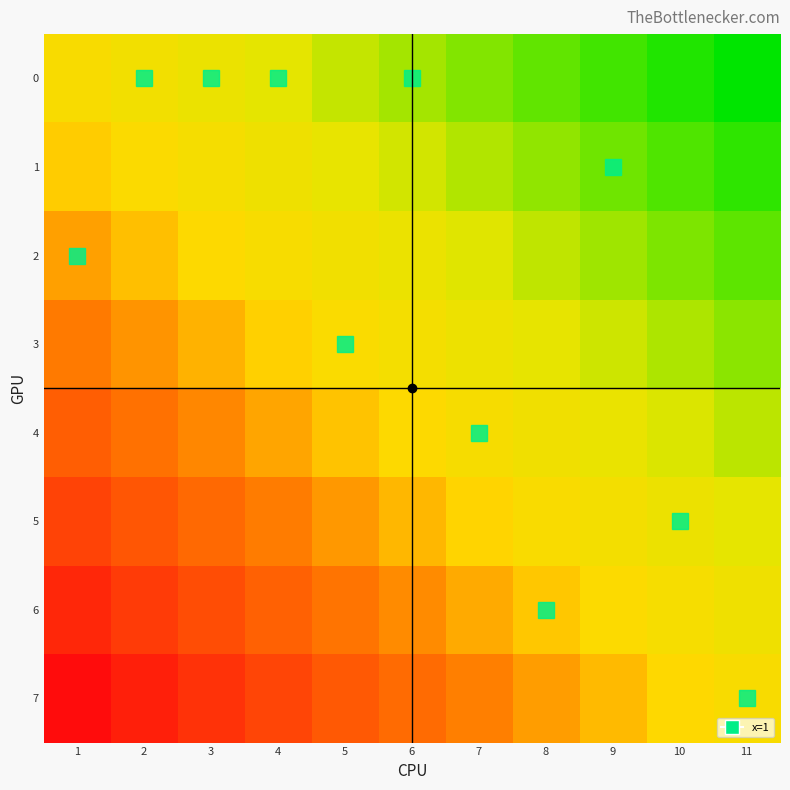

Reading left to right, extract all data points from this chart.

0: 1=0.0	2=-0.1	3=-0.2	4=-0.3	5=-0.4	6=-0.5	7=-0.6	8=-0.7	9=-0.8	10=-0.9	11=-1.0
1: 1=0.1	2=0.0	3=-0.1	4=-0.2	5=-0.3	6=-0.4	7=-0.5	8=-0.6	9=-0.7	10=-0.8	11=-0.9
2: 1=0.3	2=0.2	3=0.1	4=-0.0	5=-0.1	6=-0.2	7=-0.3	8=-0.4	9=-0.5	10=-0.6	11=-0.7
3: 1=0.4	2=0.3	3=0.2	4=0.1	5=0.0	6=-0.1	7=-0.2	8=-0.3	9=-0.4	10=-0.5	11=-0.6
4: 1=0.6	2=0.5	3=0.4	4=0.3	5=0.2	6=0.1	7=-0.0	8=-0.1	9=-0.2	10=-0.3	11=-0.4
5: 1=0.7	2=0.6	3=0.5	4=0.4	5=0.3	6=0.2	7=0.1	8=0.0	9=-0.1	10=-0.2	11=-0.3
6: 1=0.9	2=0.8	3=0.7	4=0.6	5=0.5	6=0.4	7=0.3	8=0.2	9=0.1	10=-0.0	11=-0.1
7: 1=1.0	2=0.9	3=0.8	4=0.7	5=0.6	6=0.5	7=0.4	8=0.3	9=0.2	10=0.1	11=0.0